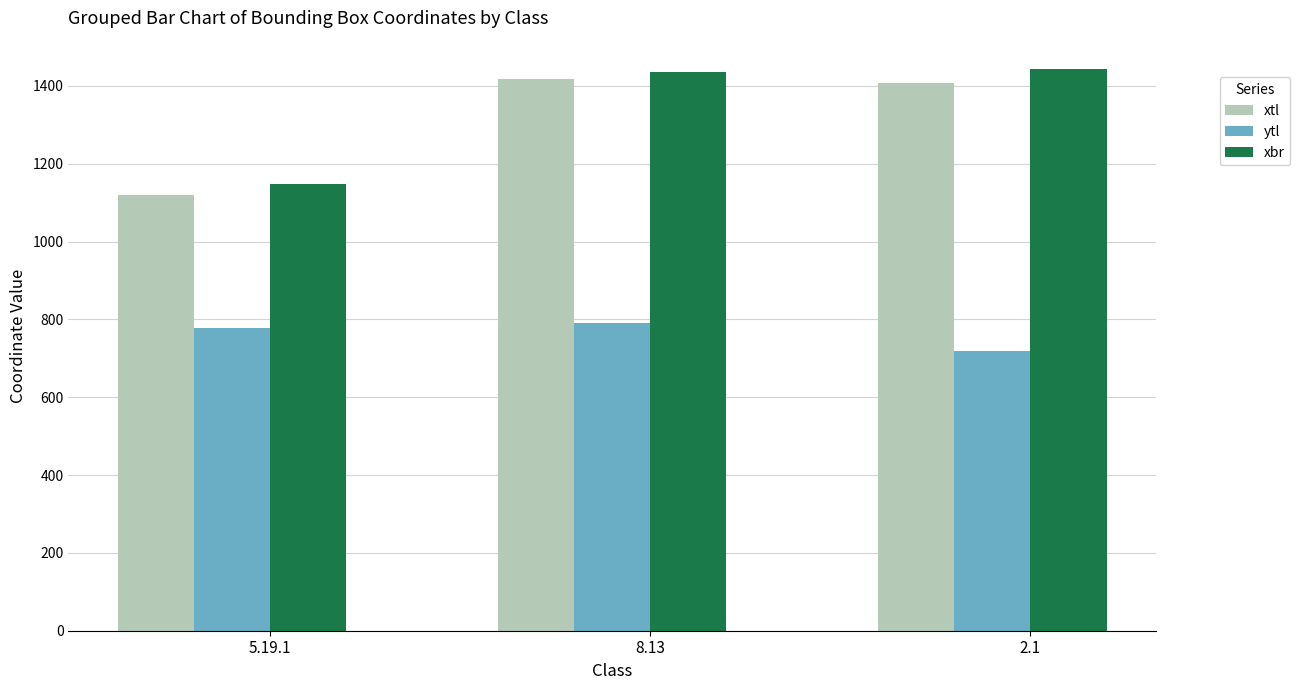

What is the average value of the xtl series?

1314